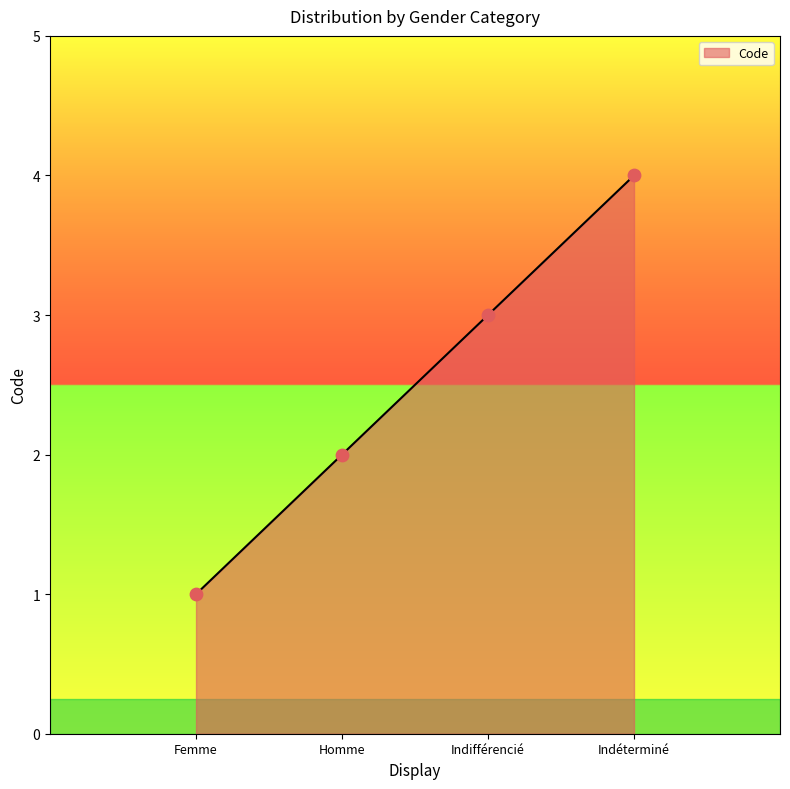

Approximately how many times larger is the value at Indéterminé compared to Femme?

4.0